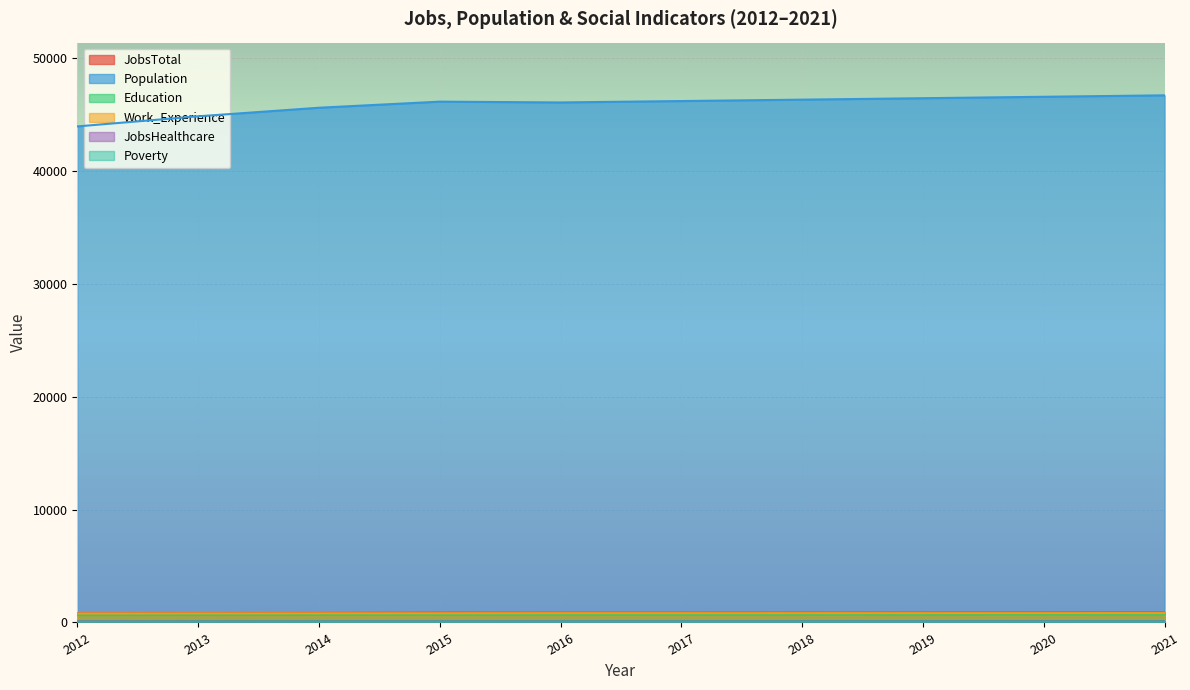

What are all the series names shown in the legend?

JobsTotal, Population, Education, Work_Experience, JobsHealthcare, Poverty